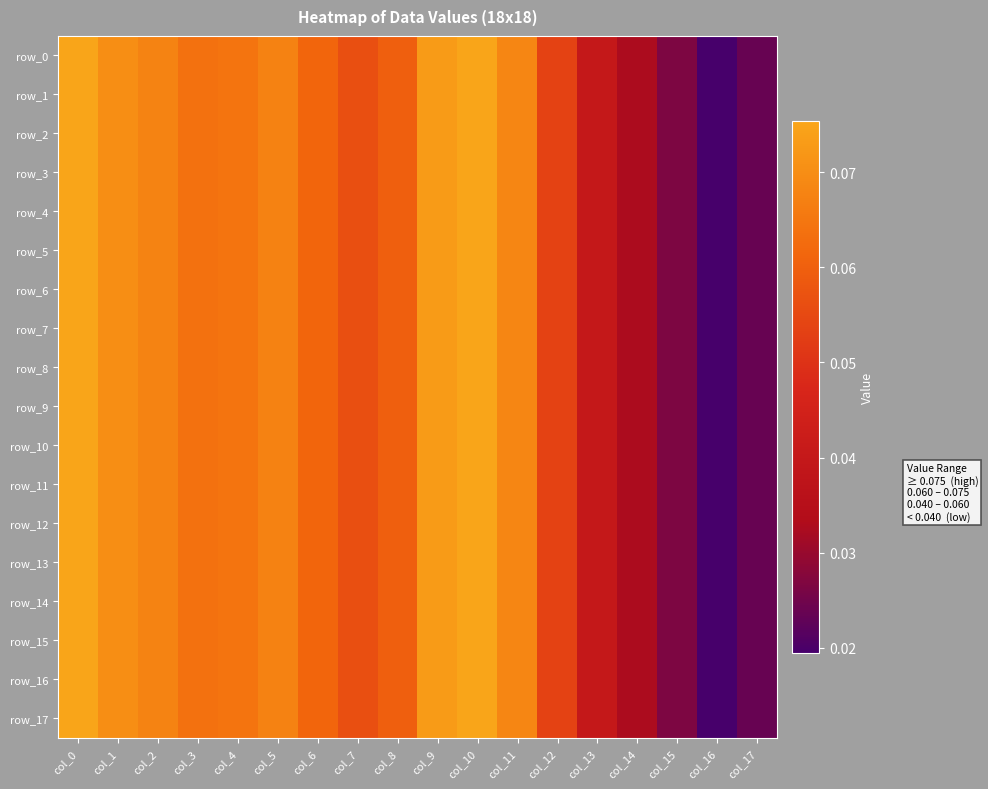

Which label corresponds to the smallest value in the chart?

col_16